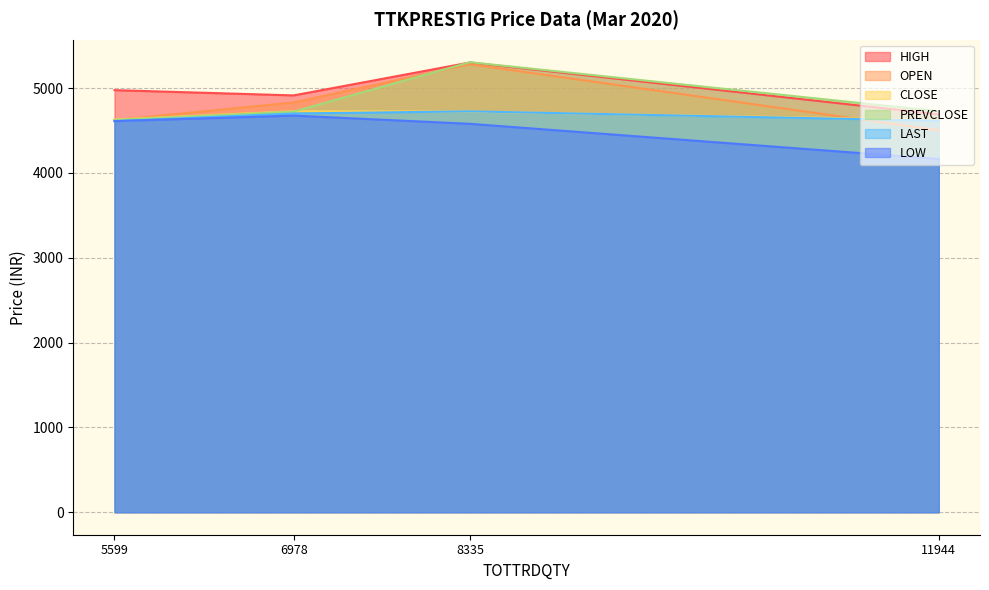

Is the value of LAST at 5599 greater than the value of LOW at 5599?

No